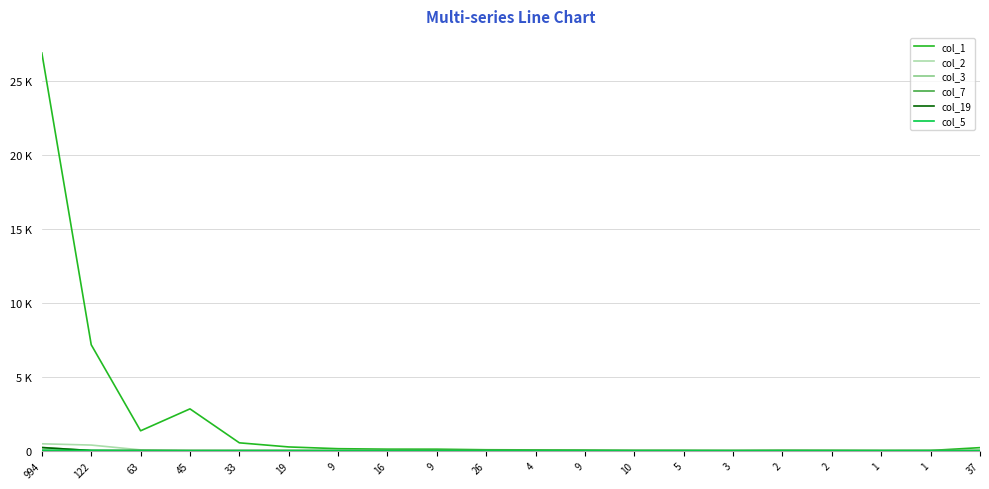

Does the chart display data point markers on the line(s)?

No